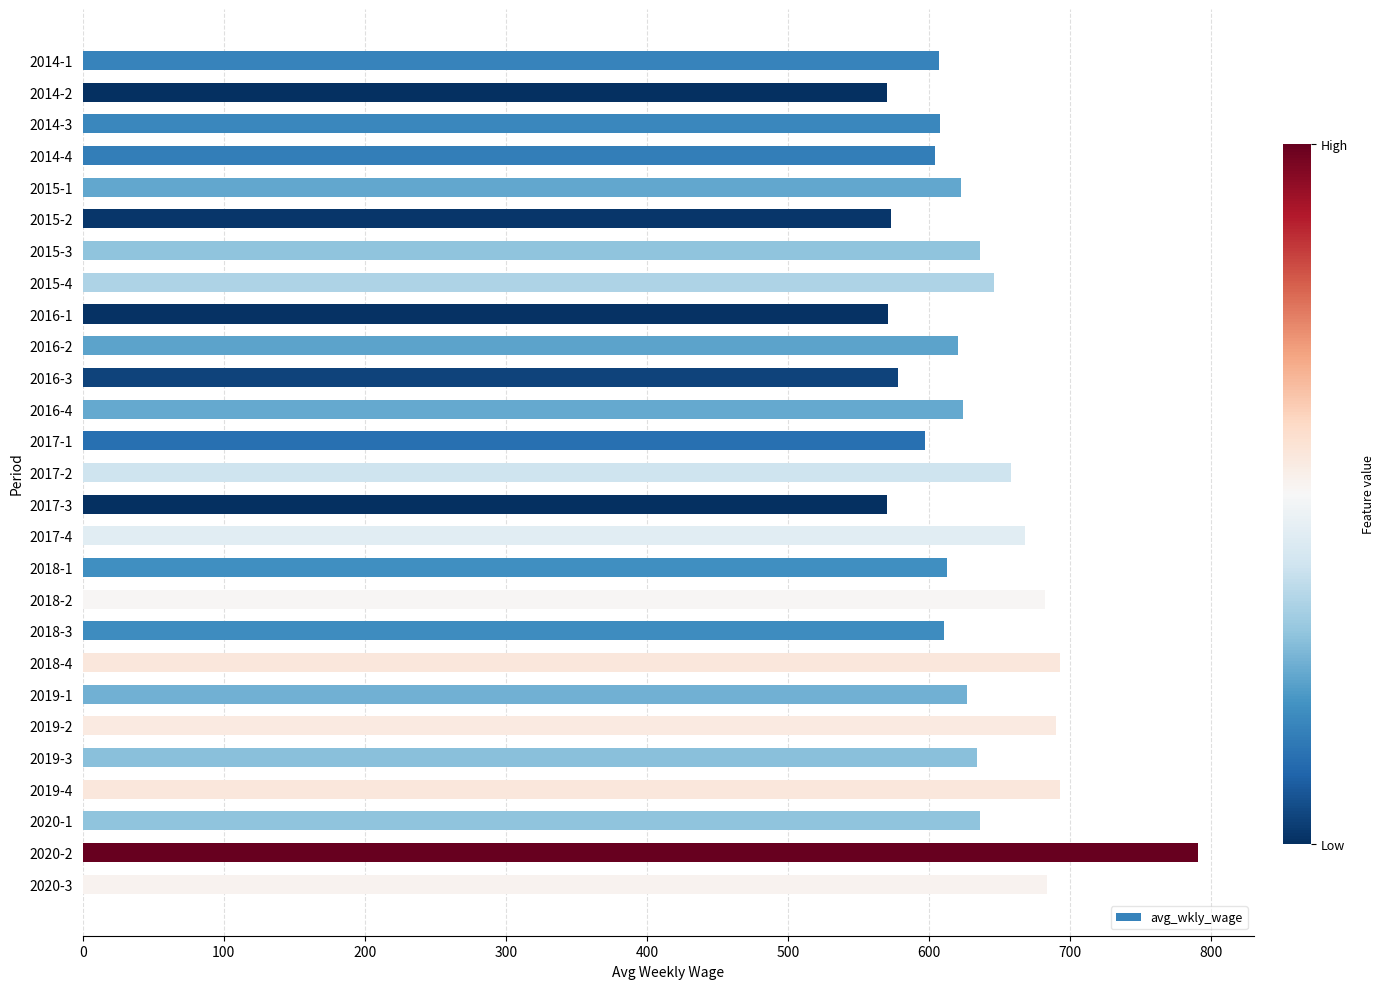

What is the greatest value displayed?

791